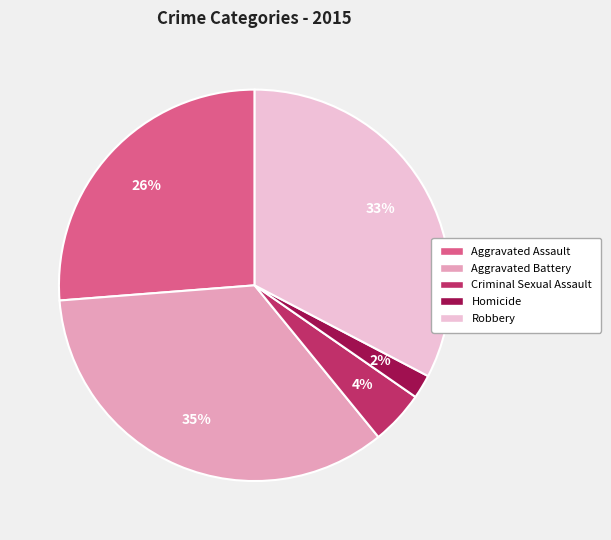

What is the largest slice in the pie chart?

Aggravated Battery